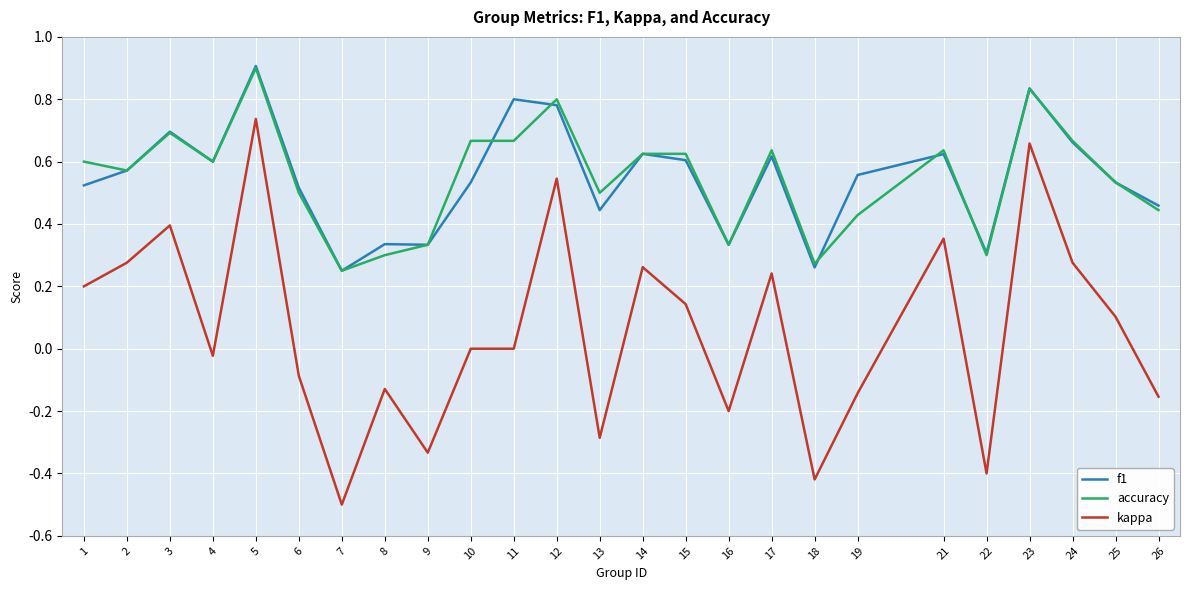

True or false: f1 and kappa intersect in this chart.

False